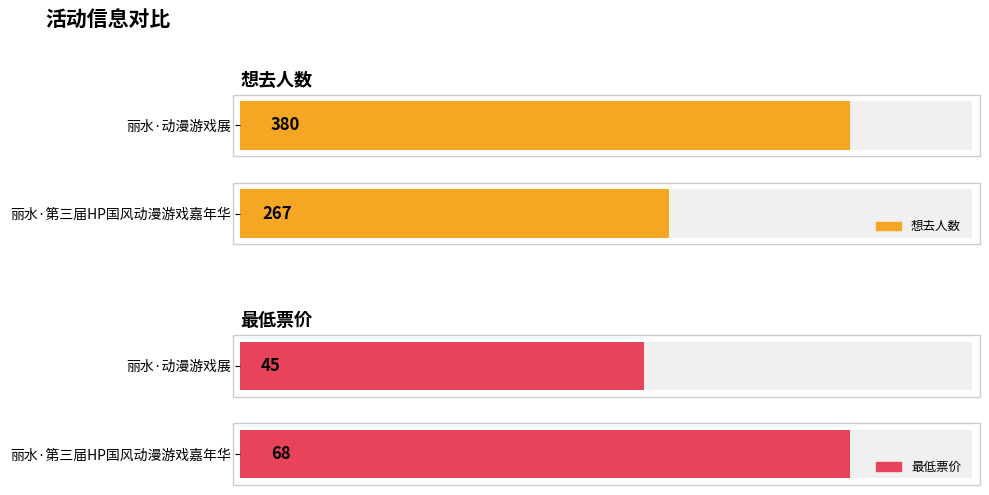

True or false: 想去人数 has a value of 175 at 丽水·动漫游戏展.

False